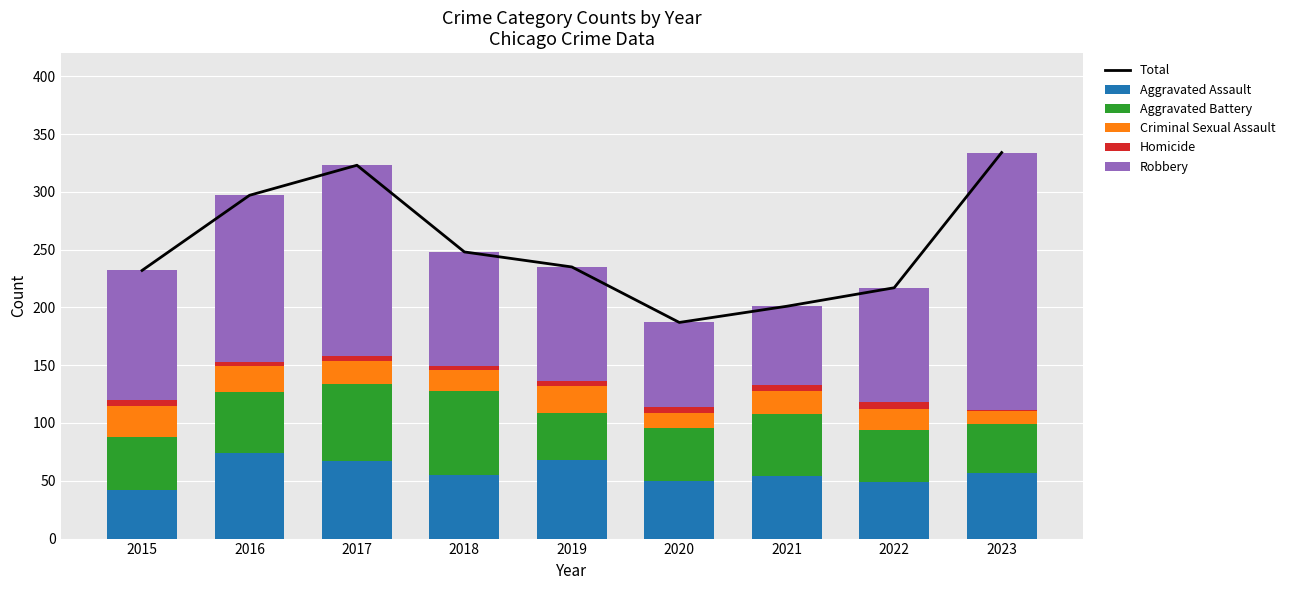

True or false: Aggravated Assault has a value of 42 at 2015.

True